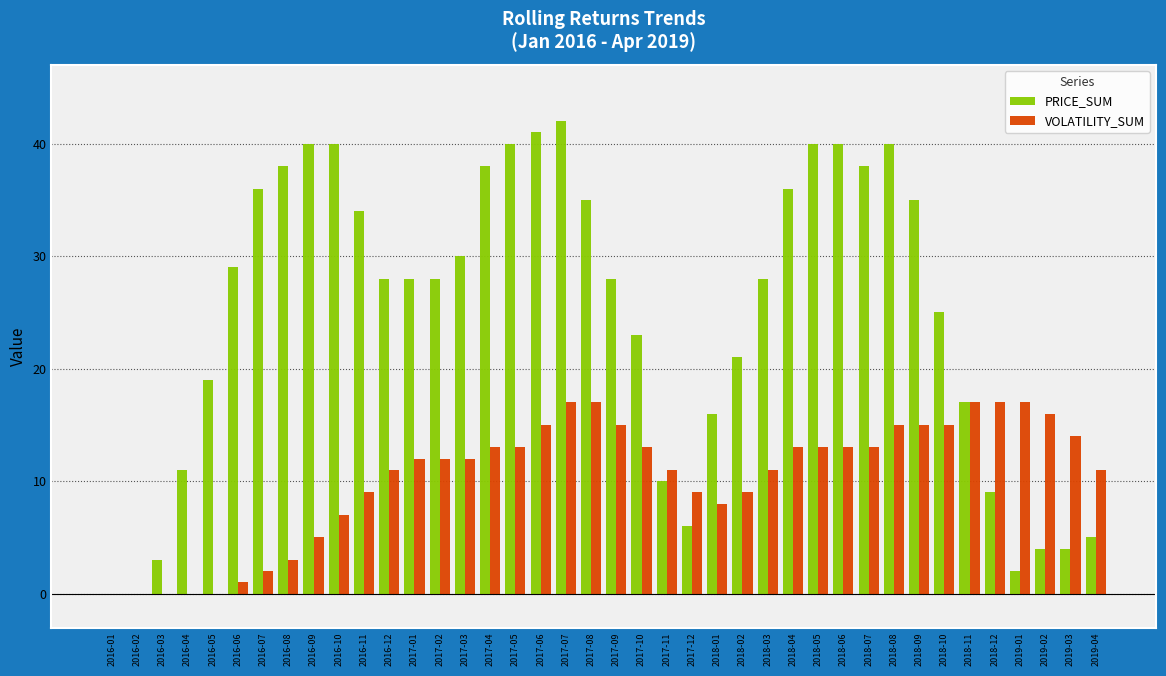

Reading right to left, transcribe all the data shown in this chart.

PRICE_SUM: 2019-04=5	2019-03=4	2019-02=4	2019-01=2	2018-12=9	2018-11=17	2018-10=25	2018-09=35	2018-08=40	2018-07=38	2018-06=40	2018-05=40	2018-04=36	2018-03=28	2018-02=21	2018-01=16	2017-12=6	2017-11=10	2017-10=23	2017-09=28	2017-08=35	2017-07=42	2017-06=41	2017-05=40	2017-04=38	2017-03=30	2017-02=28	2017-01=28	2016-12=28	2016-11=34	2016-10=40	2016-09=40	2016-08=38	2016-07=36	2016-06=29	2016-05=19	2016-04=11	2016-03=3	2016-02=0	2016-01=0
VOLATILITY_SUM: 2019-04=11	2019-03=14	2019-02=16	2019-01=17	2018-12=17	2018-11=17	2018-10=15	2018-09=15	2018-08=15	2018-07=13	2018-06=13	2018-05=13	2018-04=13	2018-03=11	2018-02=9	2018-01=8	2017-12=9	2017-11=11	2017-10=13	2017-09=15	2017-08=17	2017-07=17	2017-06=15	2017-05=13	2017-04=13	2017-03=12	2017-02=12	2017-01=12	2016-12=11	2016-11=9	2016-10=7	2016-09=5	2016-08=3	2016-07=2	2016-06=1	2016-05=0	2016-04=0	2016-03=0	2016-02=0	2016-01=0